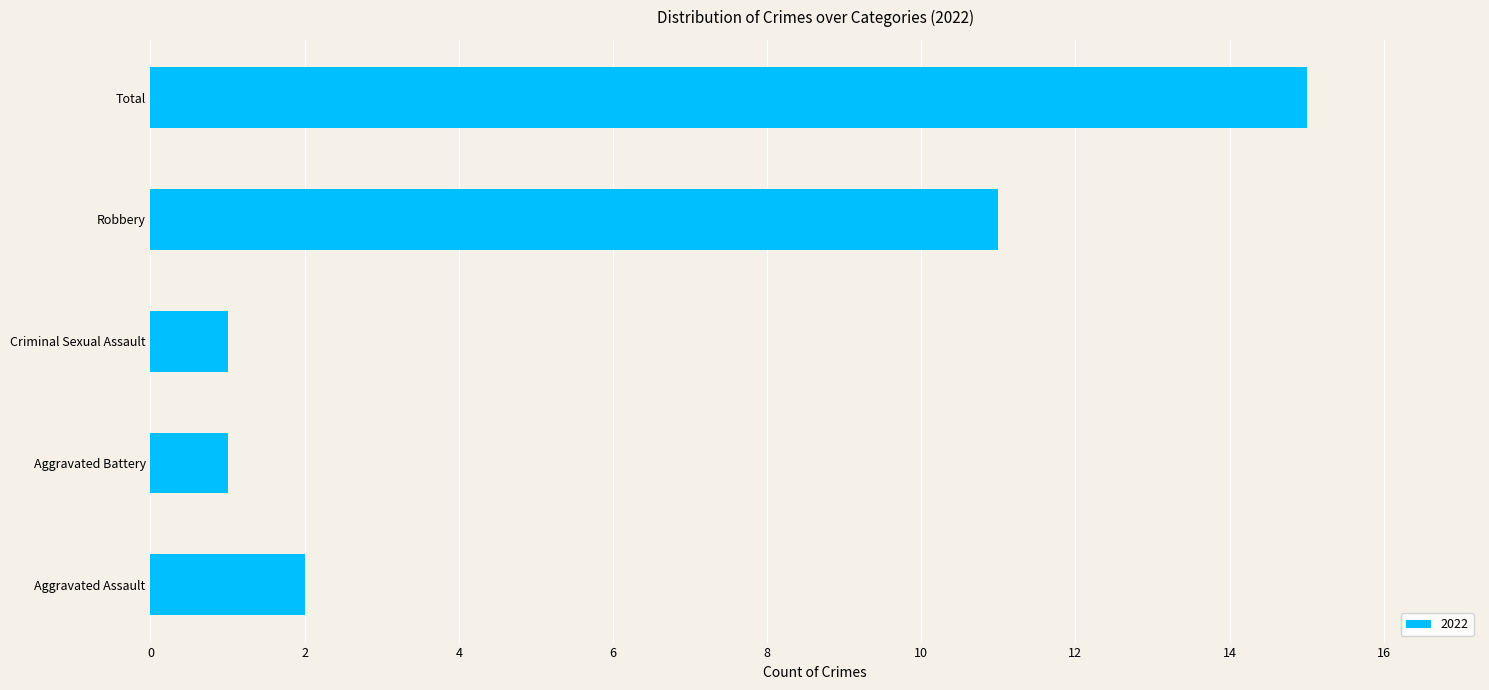

Reading bottom to top, extract all data points from this chart.

Aggravated Assault=2	Aggravated Battery=1	Criminal Sexual Assault=1	Robbery=11	Total=15